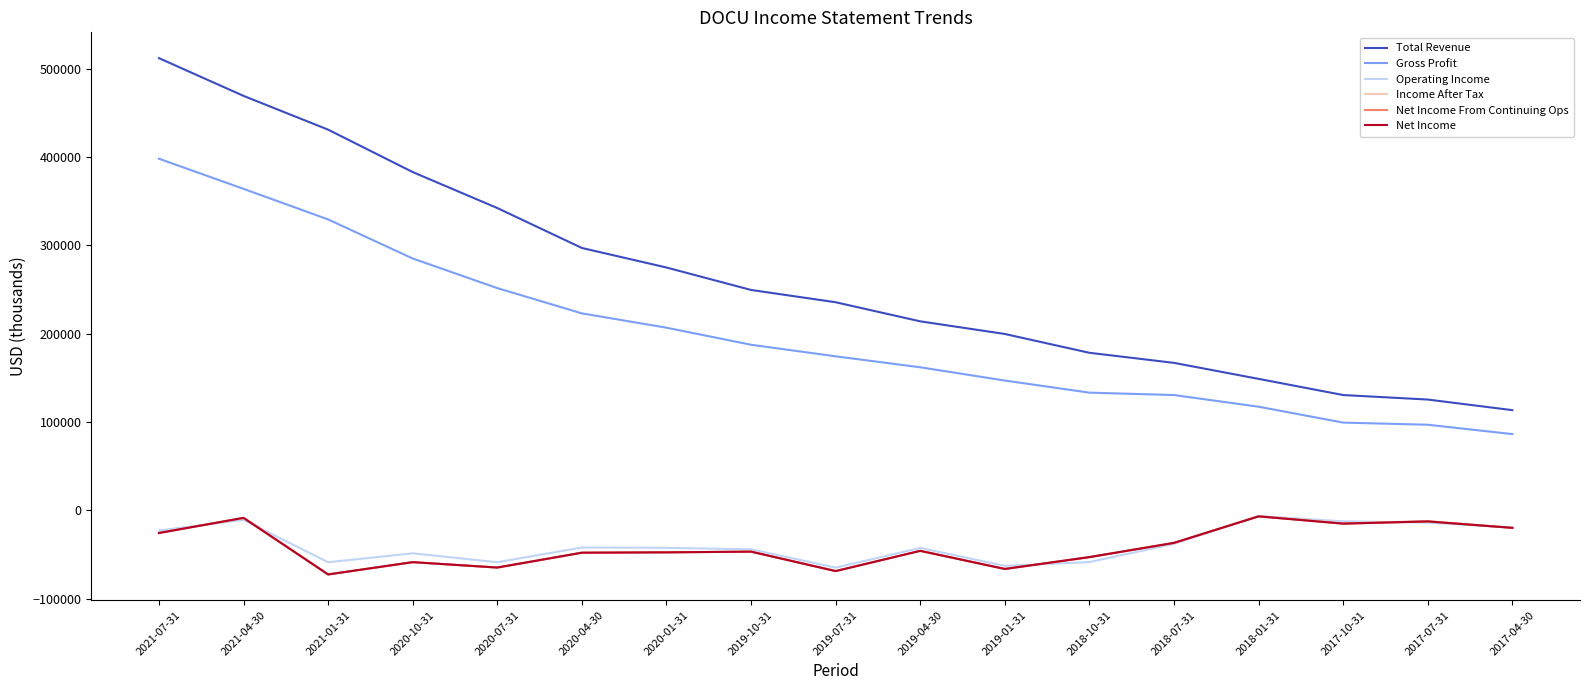

Rank the categories by Operating Income value from lowest to highest.

2019-07-31, 2019-01-31, 2021-01-31, 2020-07-31, 2018-10-31, 2020-10-31, 2019-10-31, 2019-04-30, 2020-01-31, 2020-04-30, 2018-07-31, 2021-07-31, 2017-04-30, 2017-07-31, 2017-10-31, 2021-04-30, 2018-01-31